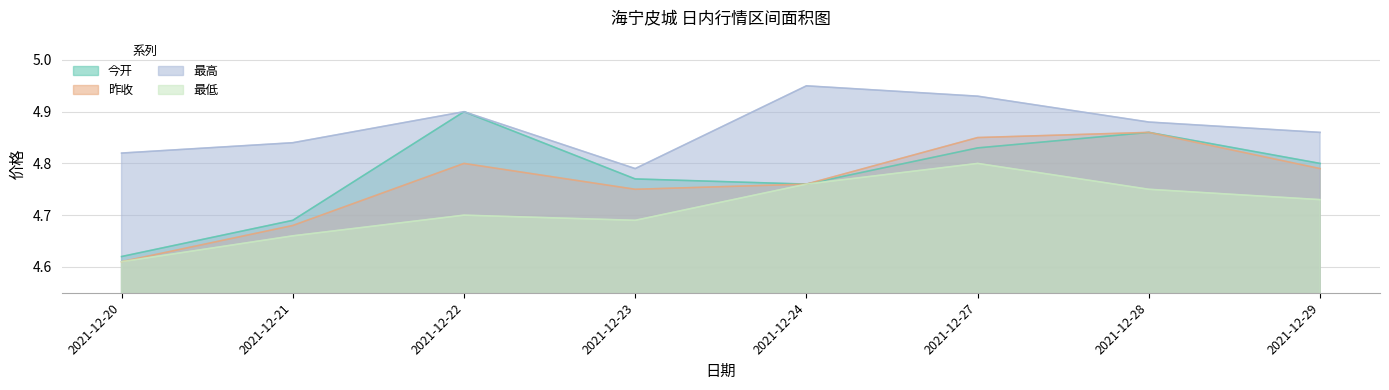

What is the difference between the highest and lowest values at 2021-12-24?

0.2